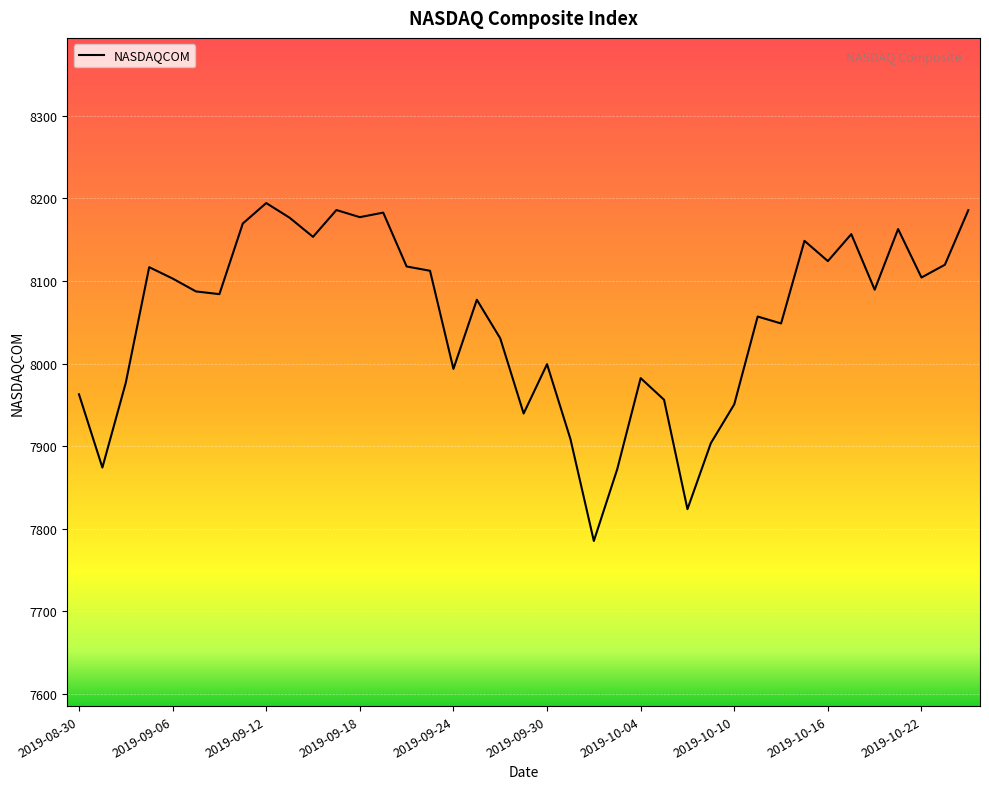

What is the maximum value shown in the chart?

8194.5